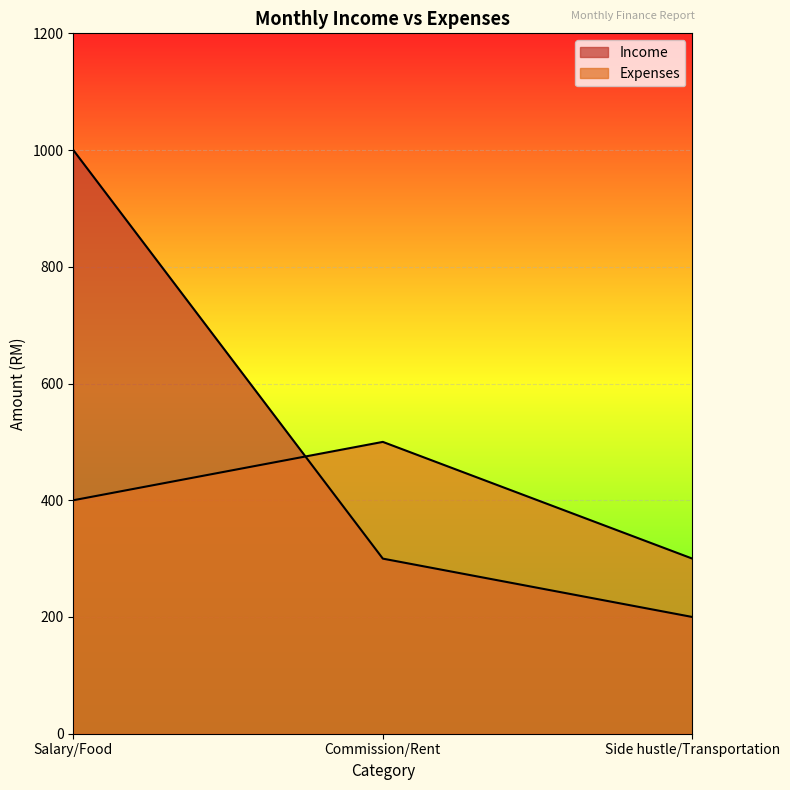

Which category has the lowest value across all series?

Side hustle/Transportation